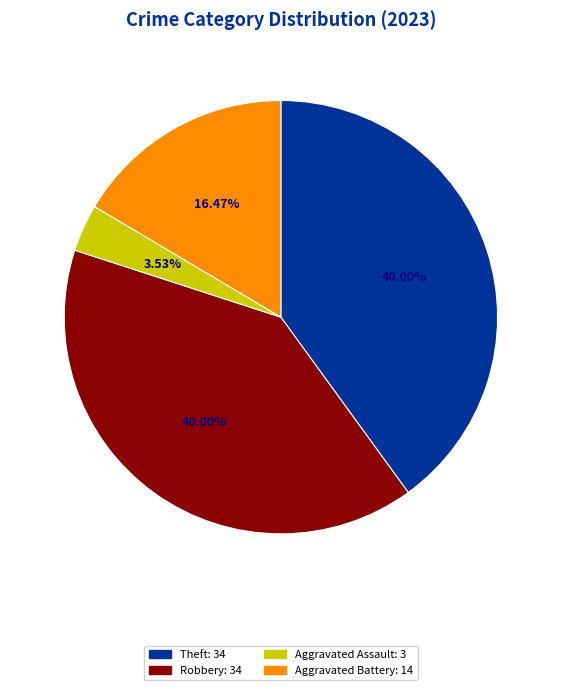

Is there any slice that represents more than half of the pie?

No